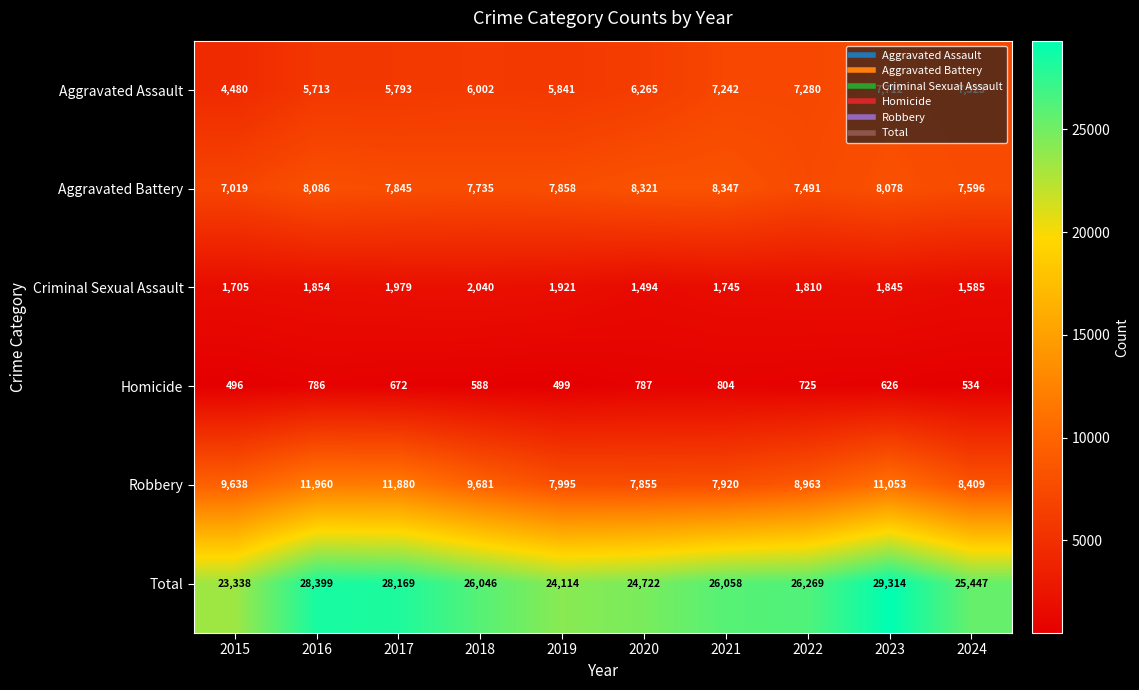

What is the difference between the second highest and minimum values in the Aggravated Assault series?

2843